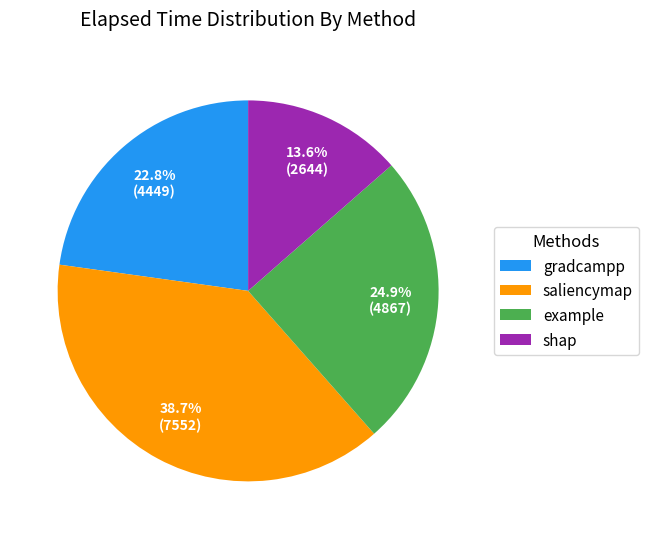

How many segments does this pie chart have?

4